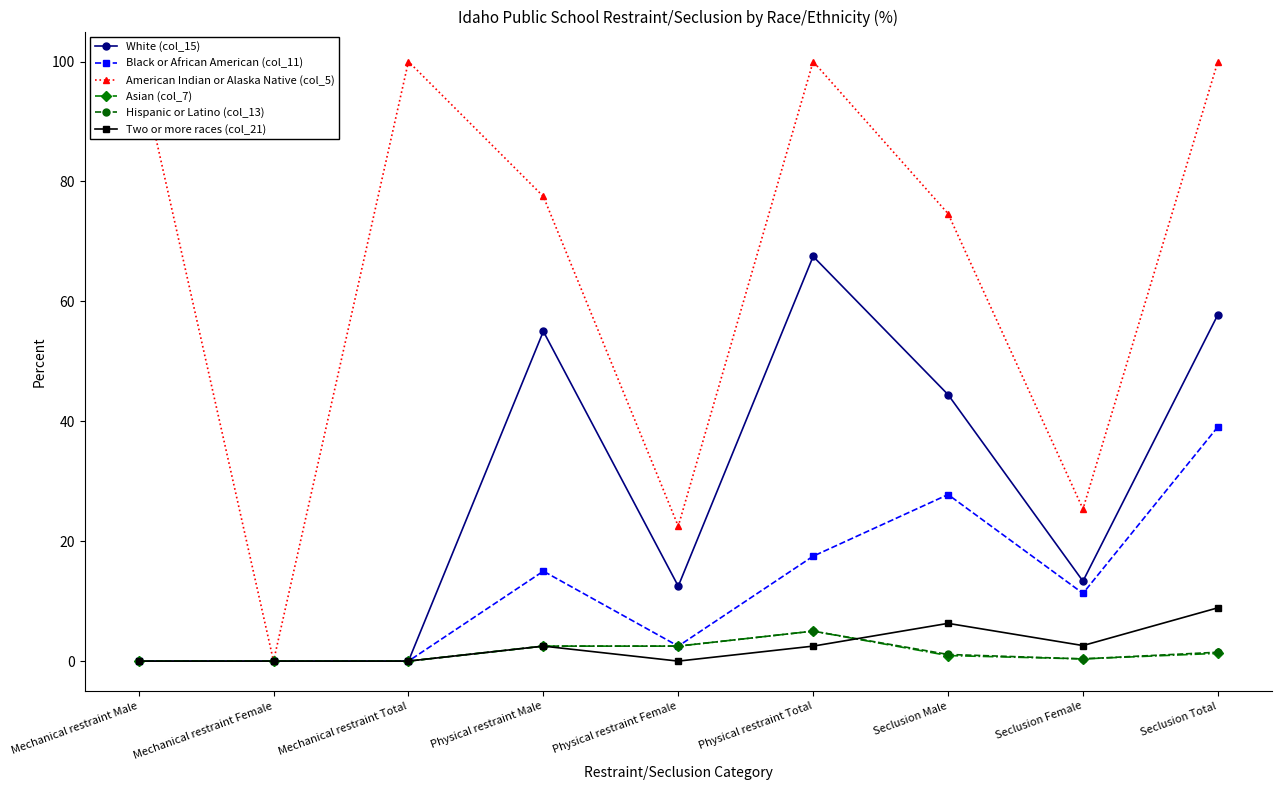

Rank the series by their maximum value, from lowest to highest.

Asian (col_7), Hispanic or Latino (col_13), Two or more races (col_21), Black or African American (col_11), White (col_15), American Indian or Alaska Native (col_5)